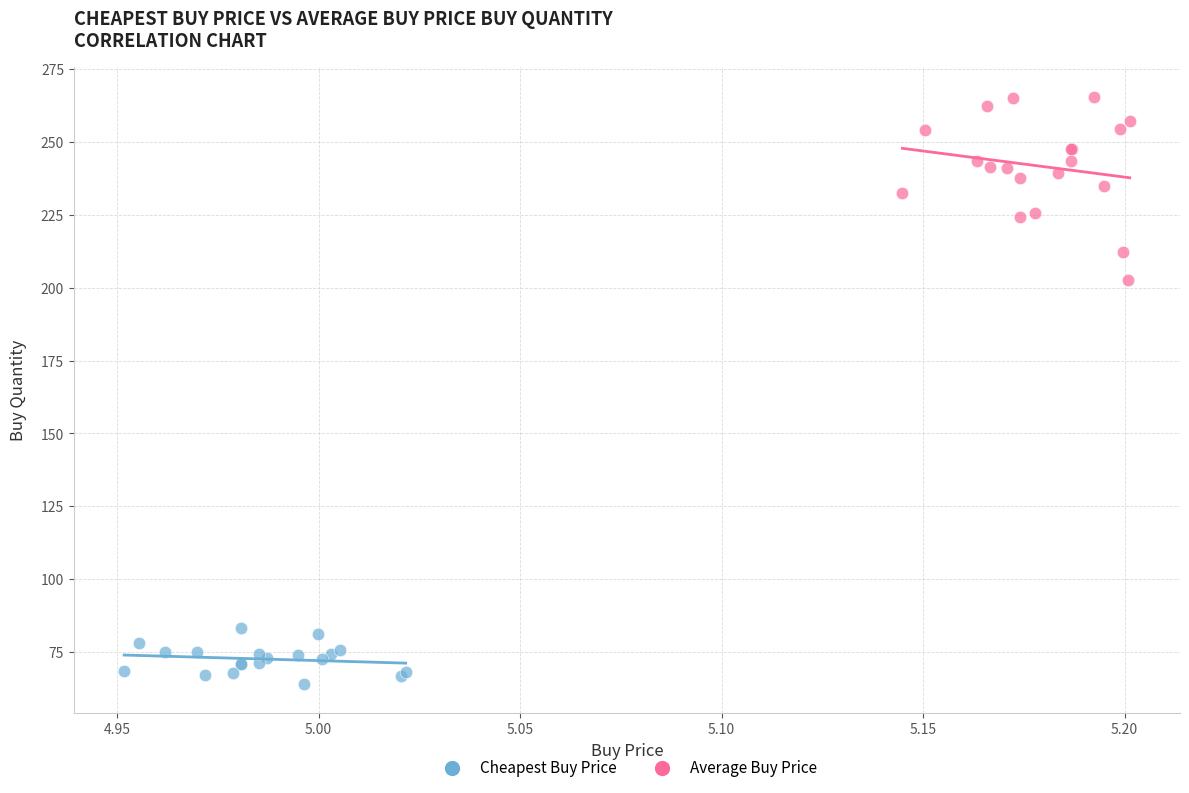

Which series contains the lowest Y value?

Cheapest Buy Price